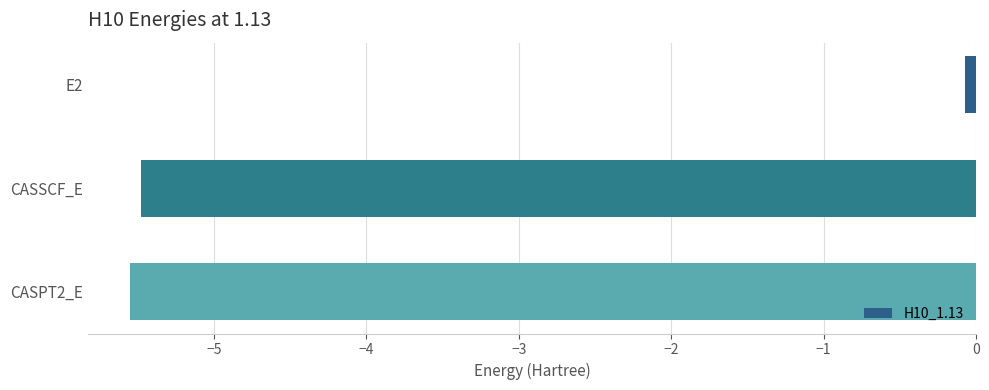

How many values are below -5?

2